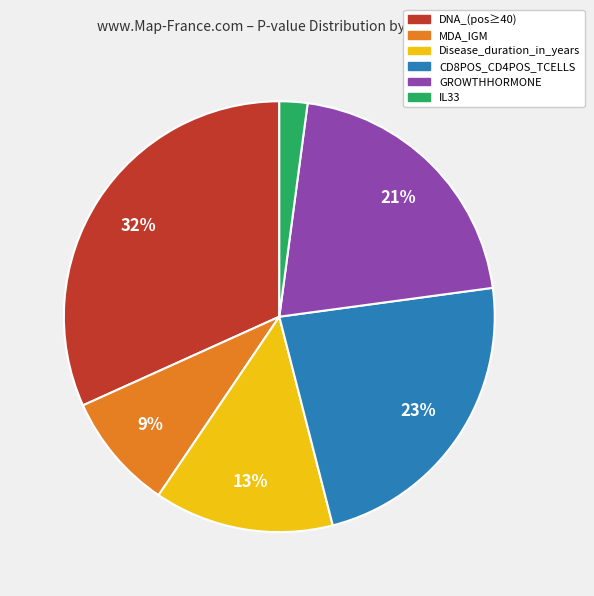

Is it true that GROWTHHORMONE is 21% of the pie?

True